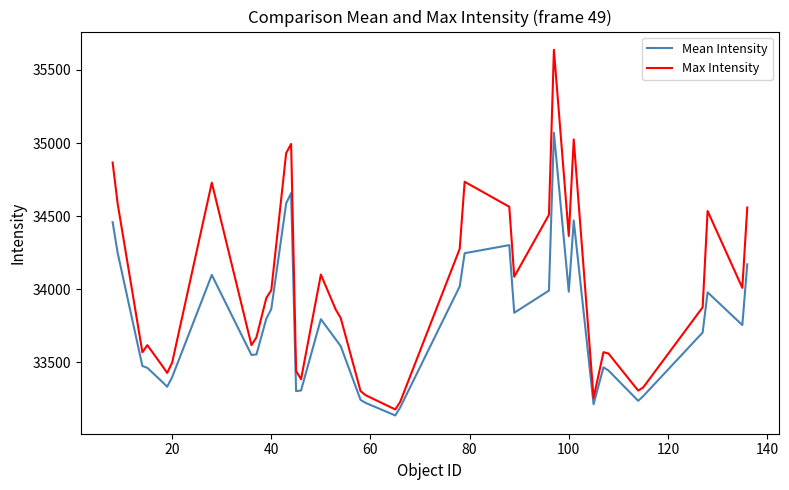

List the series in order of their overall mean, highest first.

Max Intensity, Mean Intensity